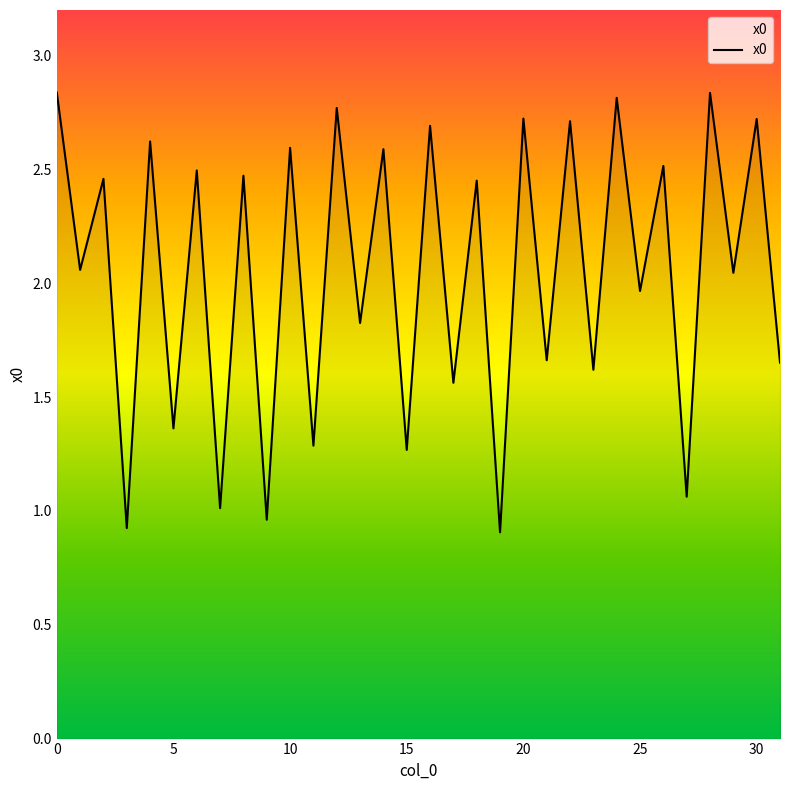

What is the minimum value shown in the chart?

0.9